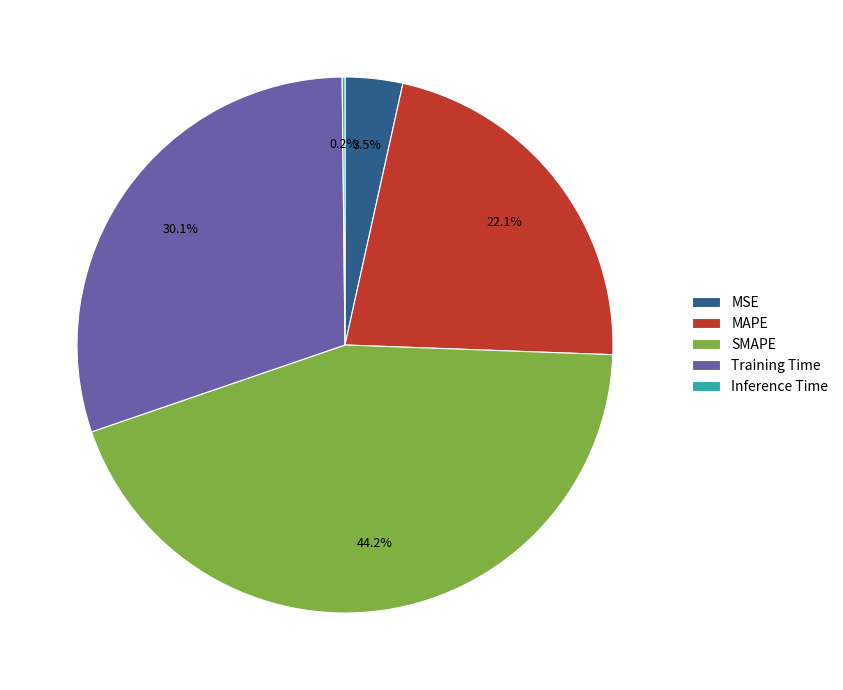

To the nearest percent, what is the average slice percentage?

20%